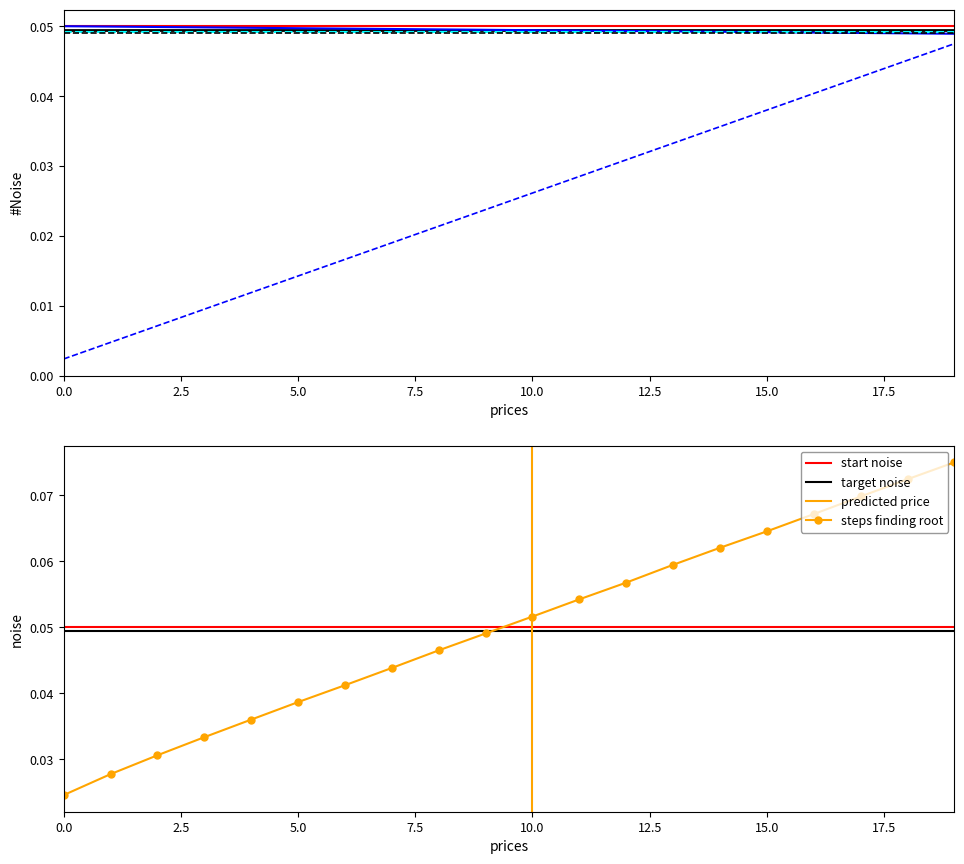

True or false: trials.intensity has more than 1 interior local peaks.

False